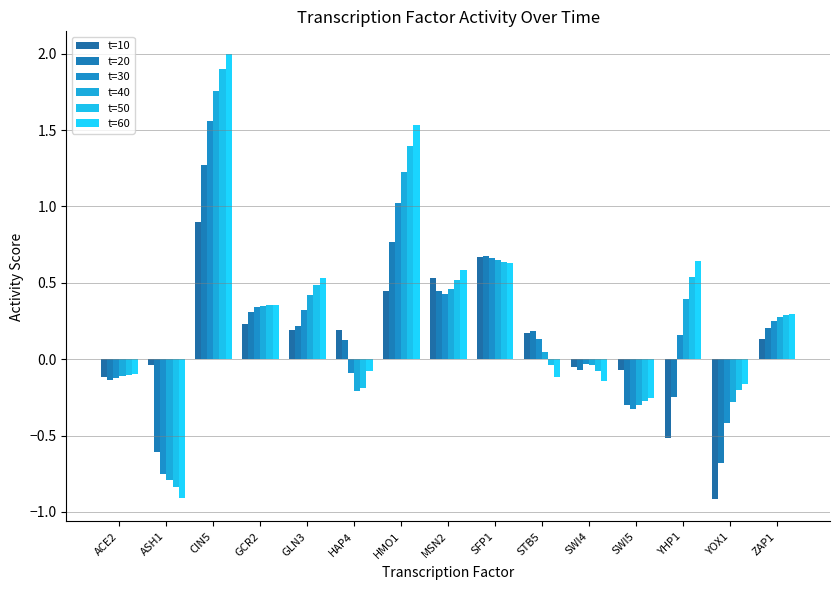

What is the approximate value of t=30 at ZAP1?

0.2